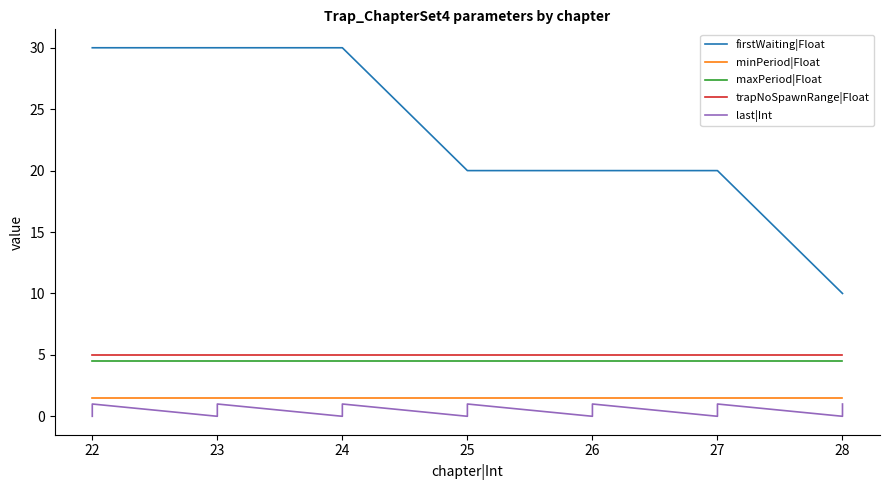

At how many categories does at least one series exceed 1?

14